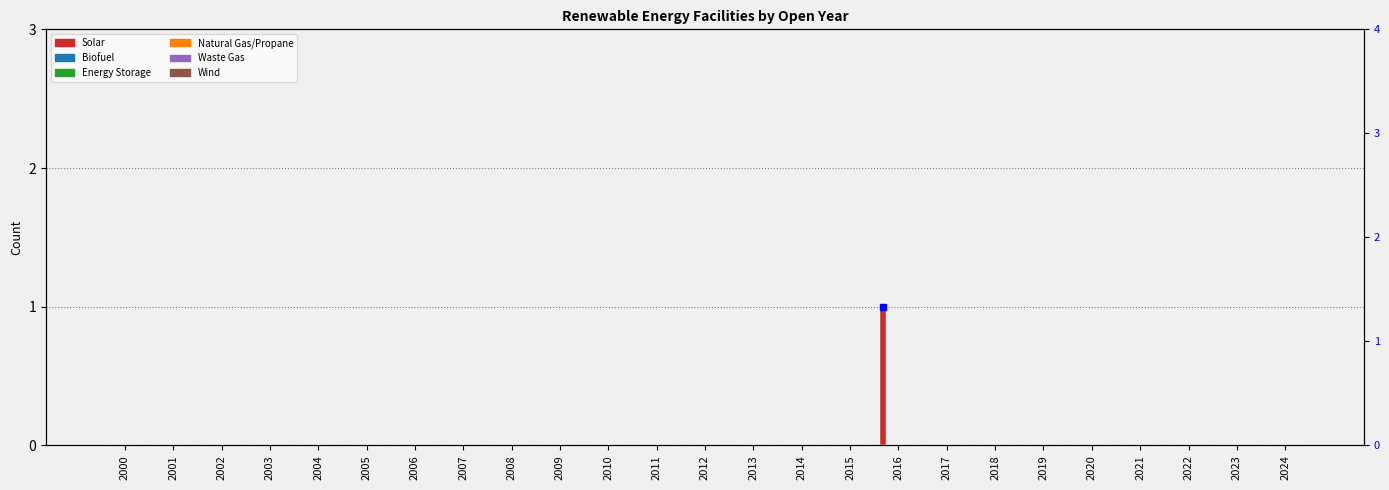

What is the highest value of the Solar series?

1